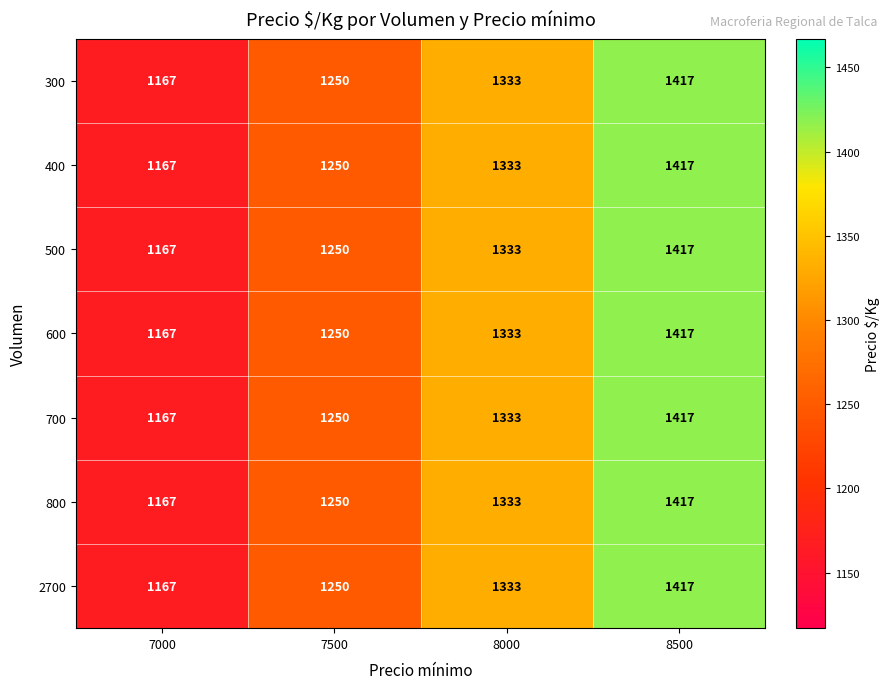

At which category is the sum across all series the highest?

8500